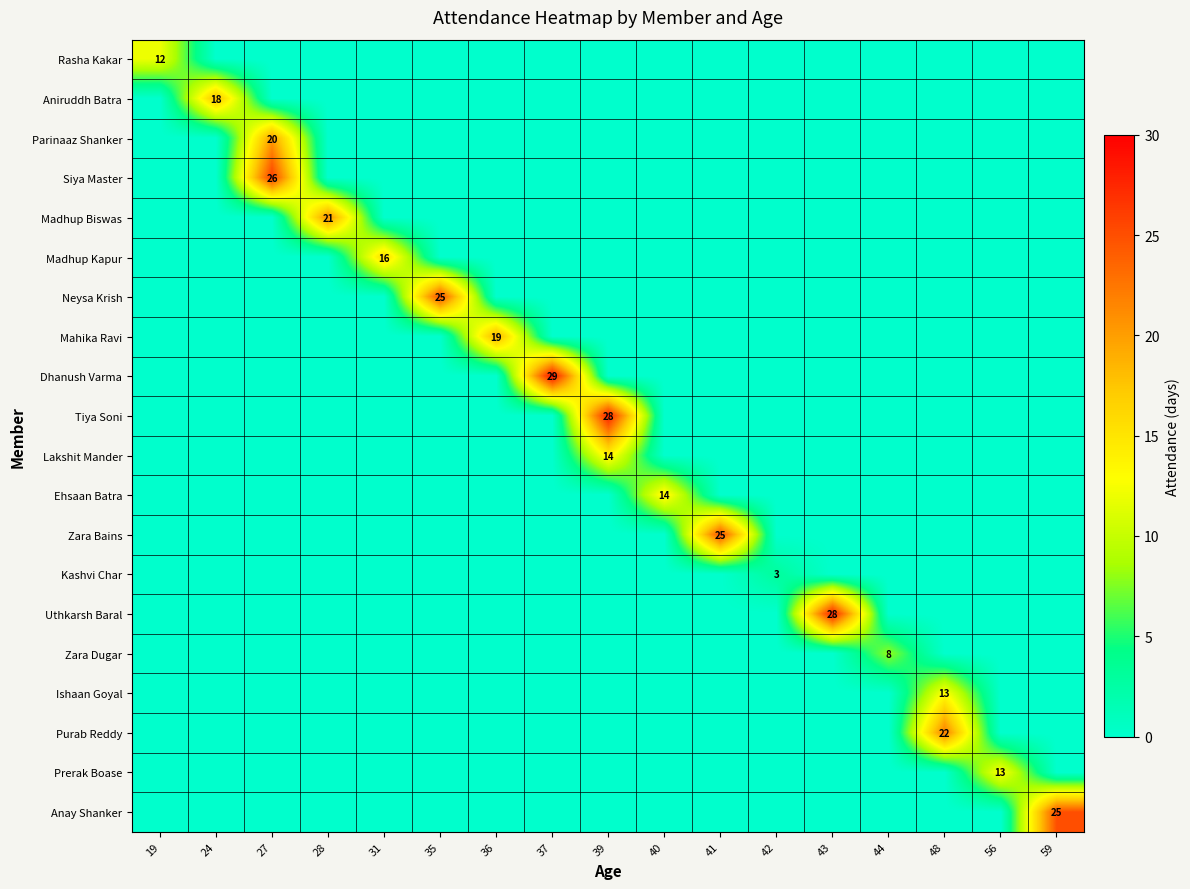

Where is row_0 nearest to the value 6?

19